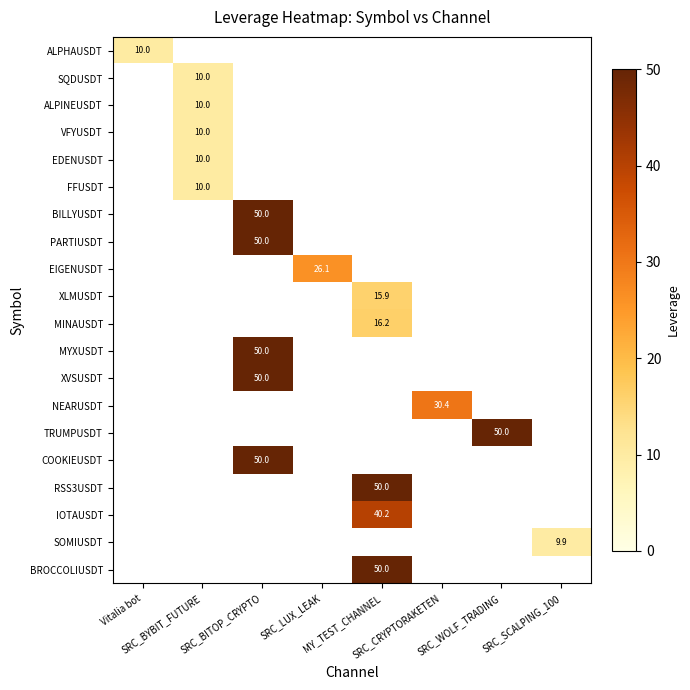

How many distinct data groups are displayed?

20